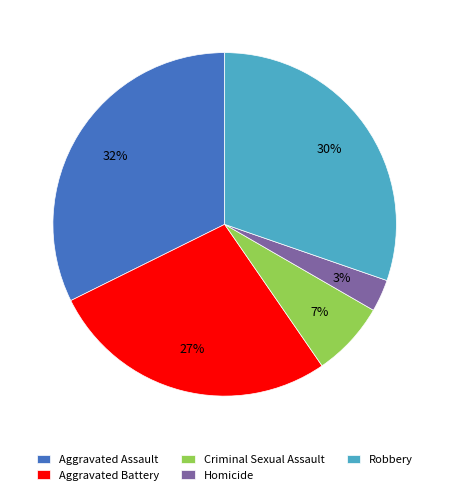

To the nearest percent, what is the difference between the largest and smallest slice percentages?

29%